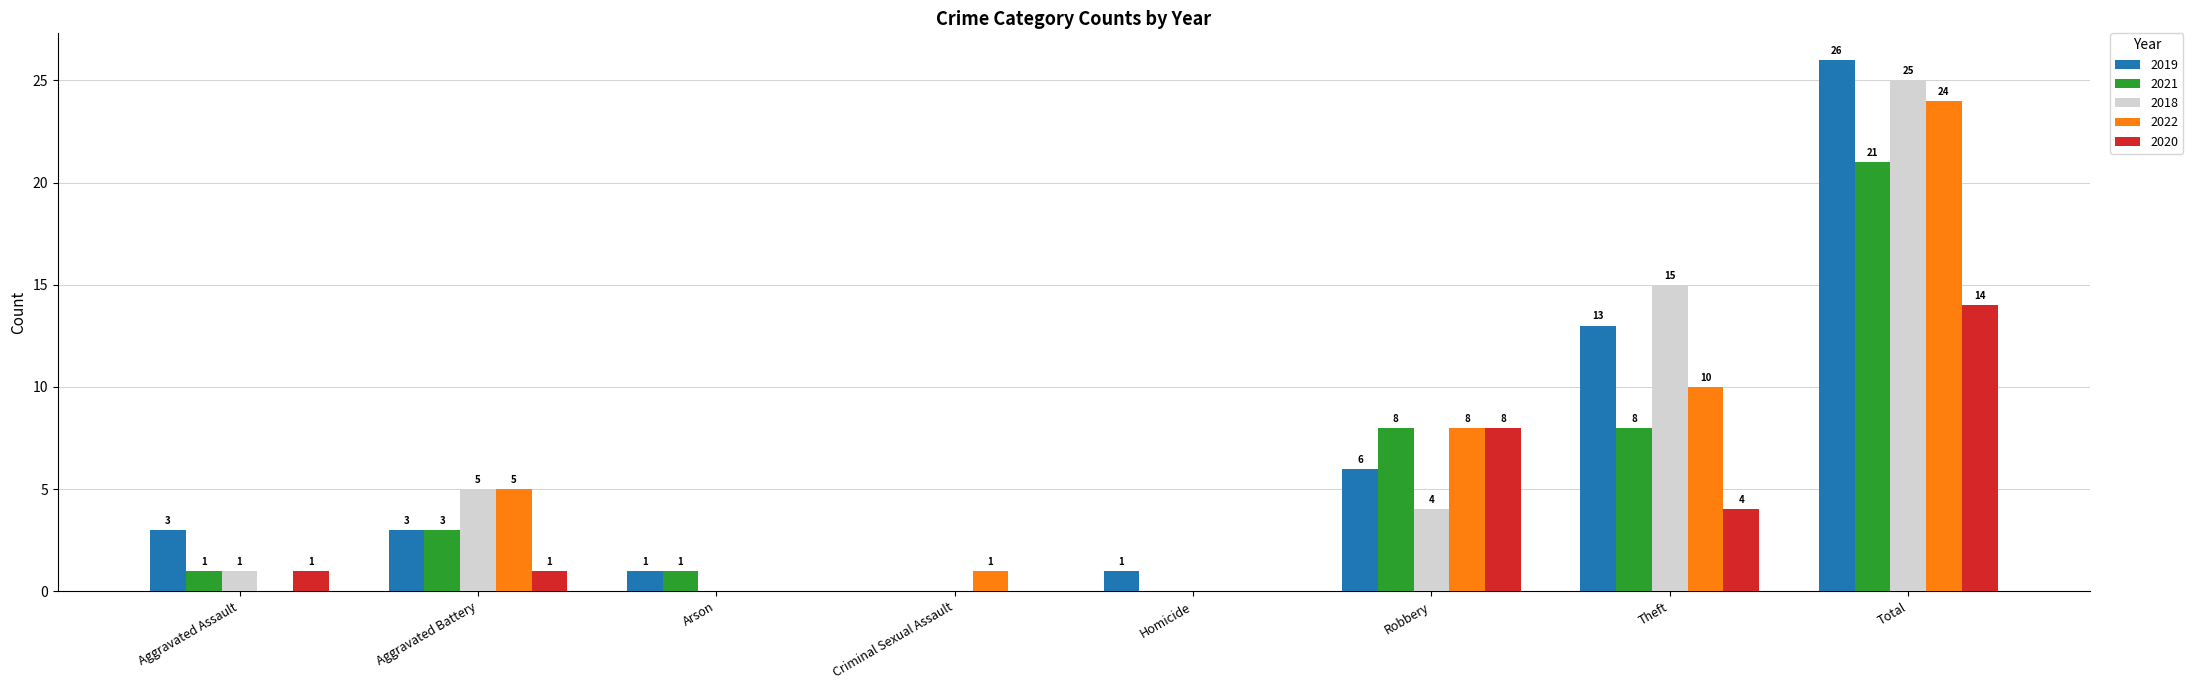

True or false: 2019 has a value of 5 at Aggravated Assault.

False